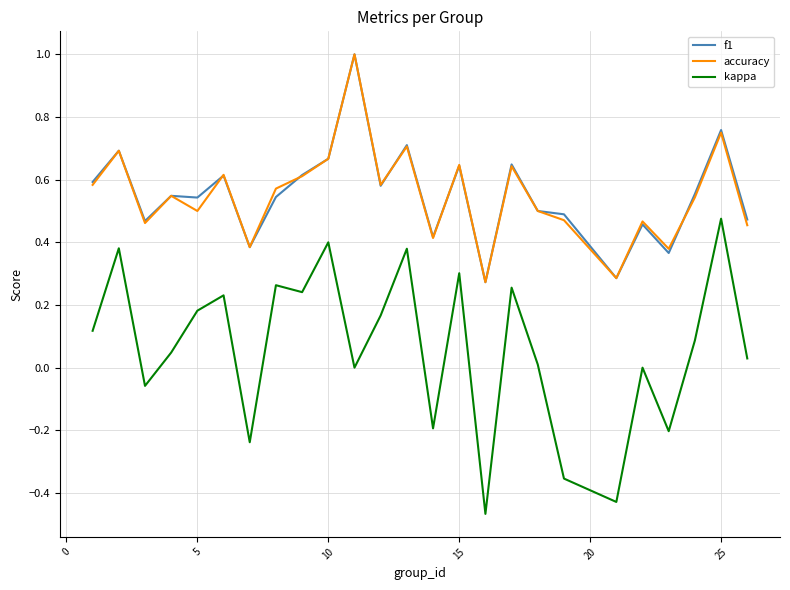

Which series has the largest range (max minus min)?

kappa